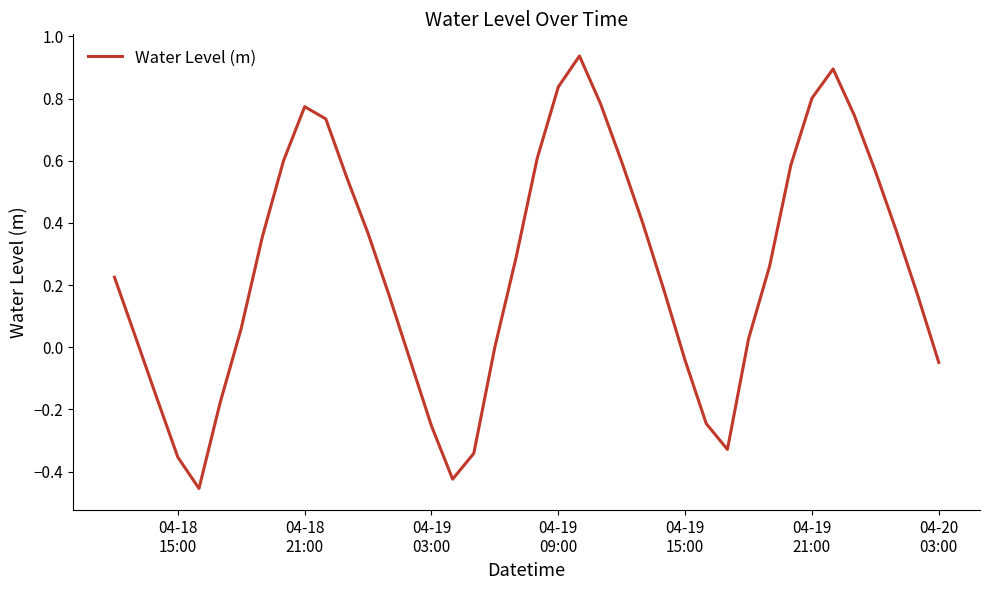

What is the difference between the maximum and minimum values?

1.4